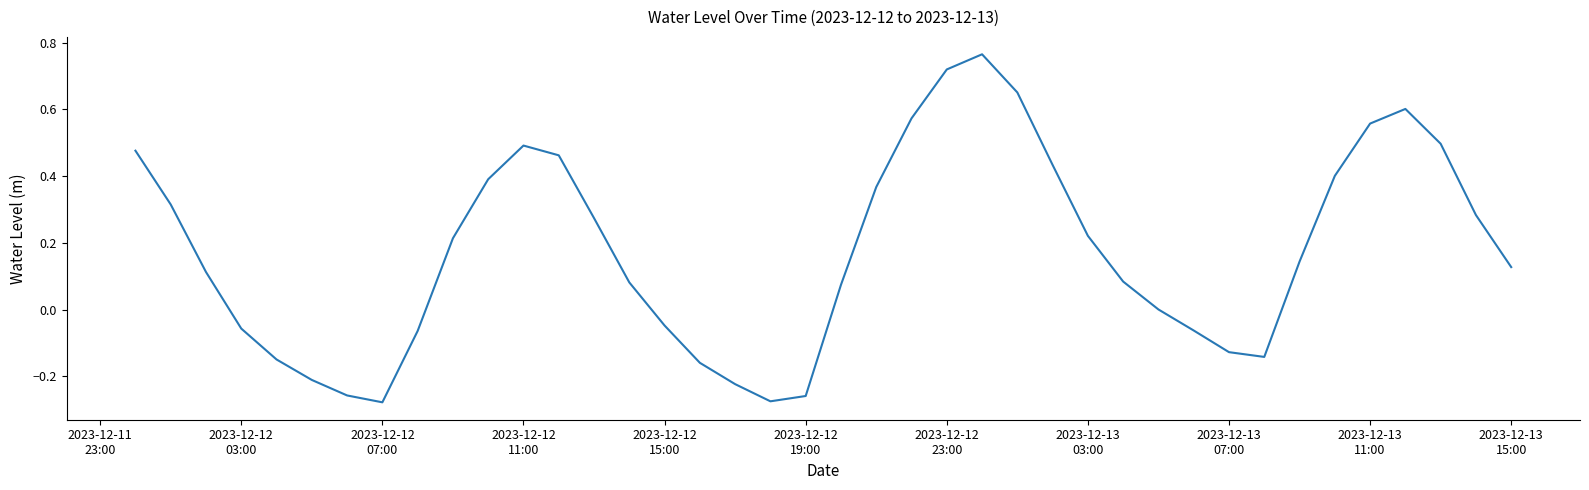

What is the difference between the maximum and minimum values?

1.0